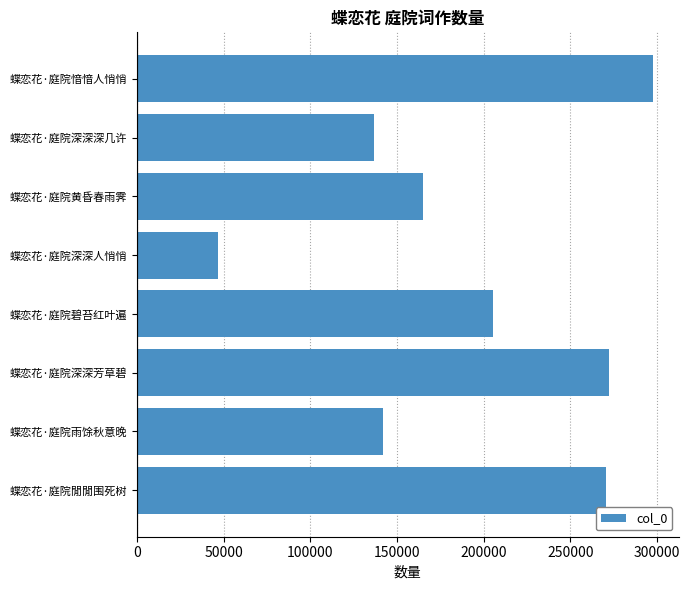

At which label is the value closest to 172003?

蝶恋花·庭院黄昏春雨霁